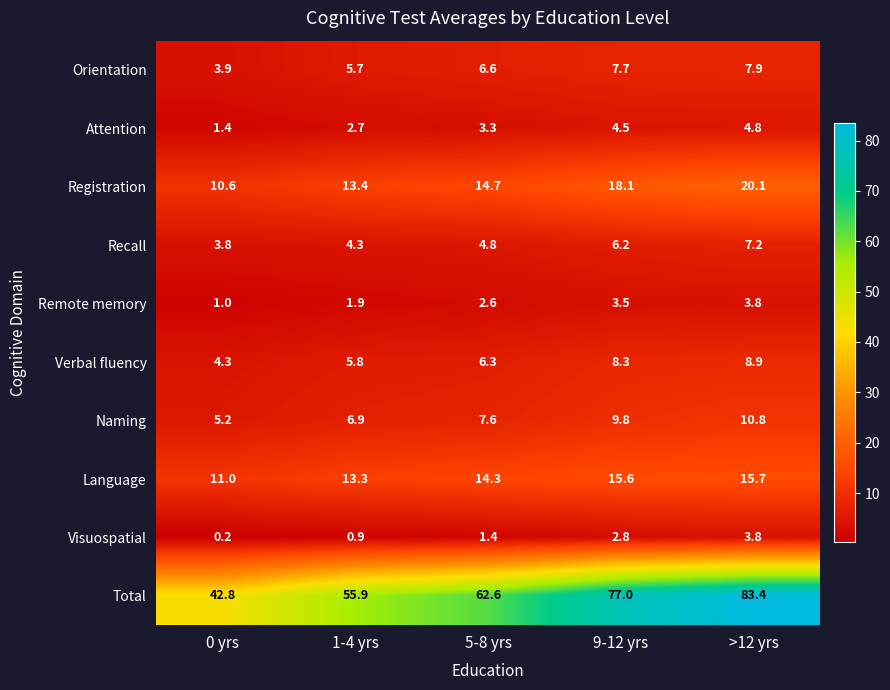

The Total series shows 41.1 at 9-12 yrs. True or false?

False